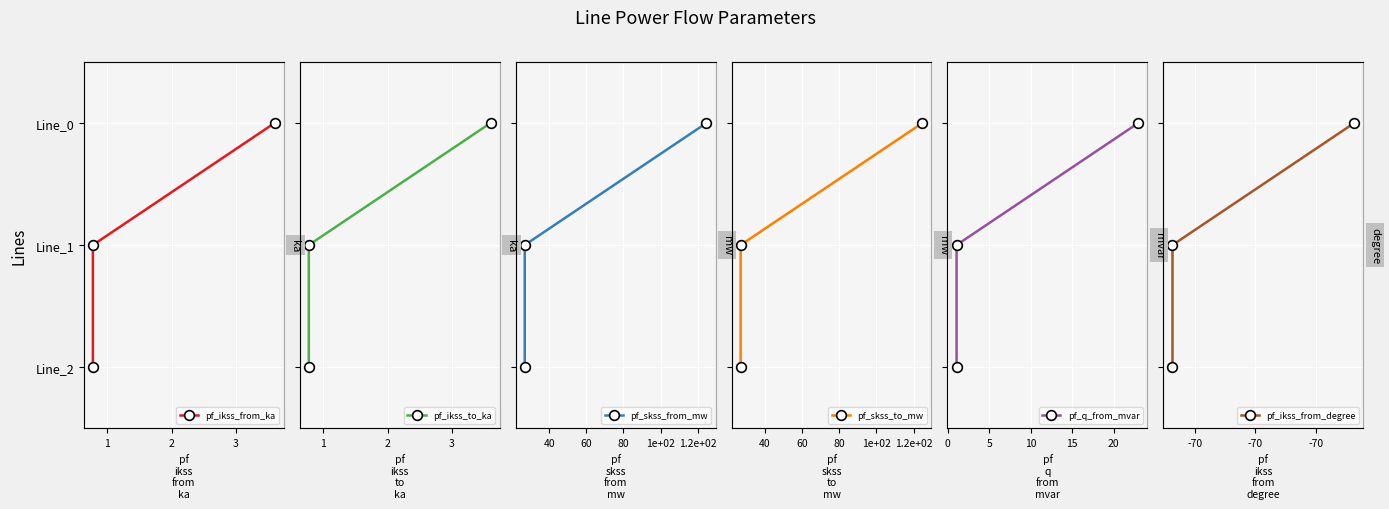

Is this an area chart (filled region under the line)?

No